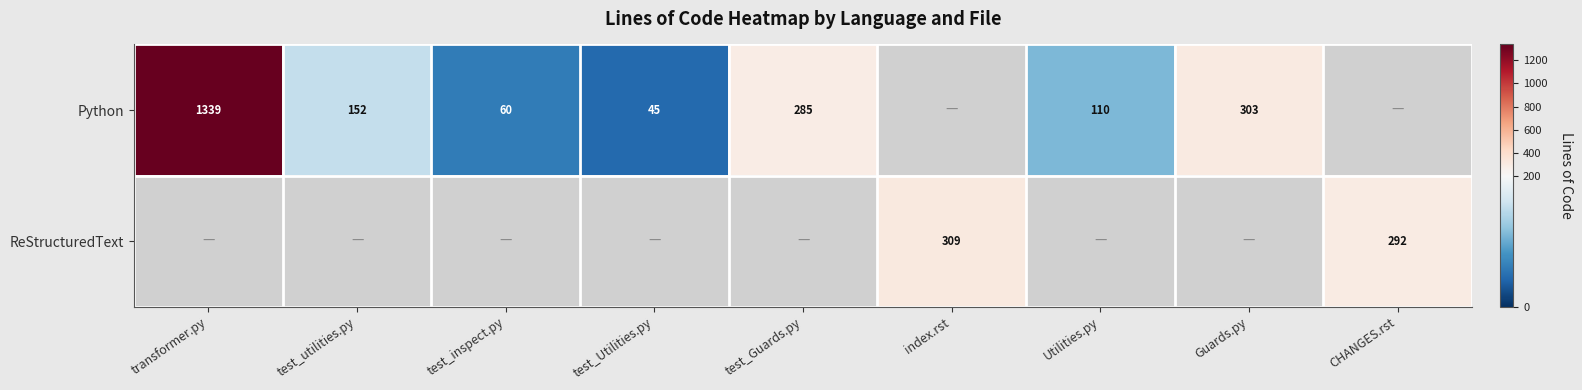

At how many categories does at least one series exceed 1267?

1